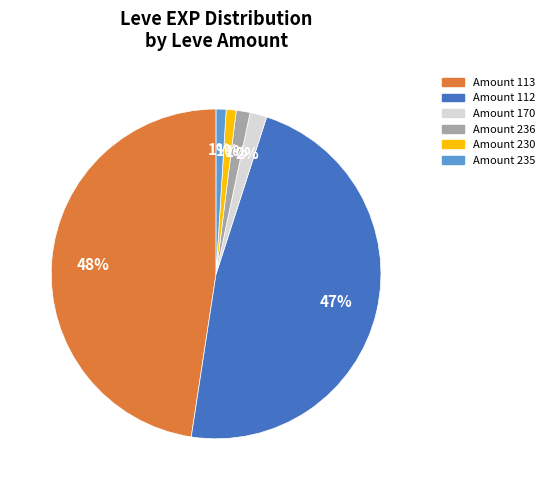

To the nearest percent, what is the difference between the largest and smallest slice percentages?

47%